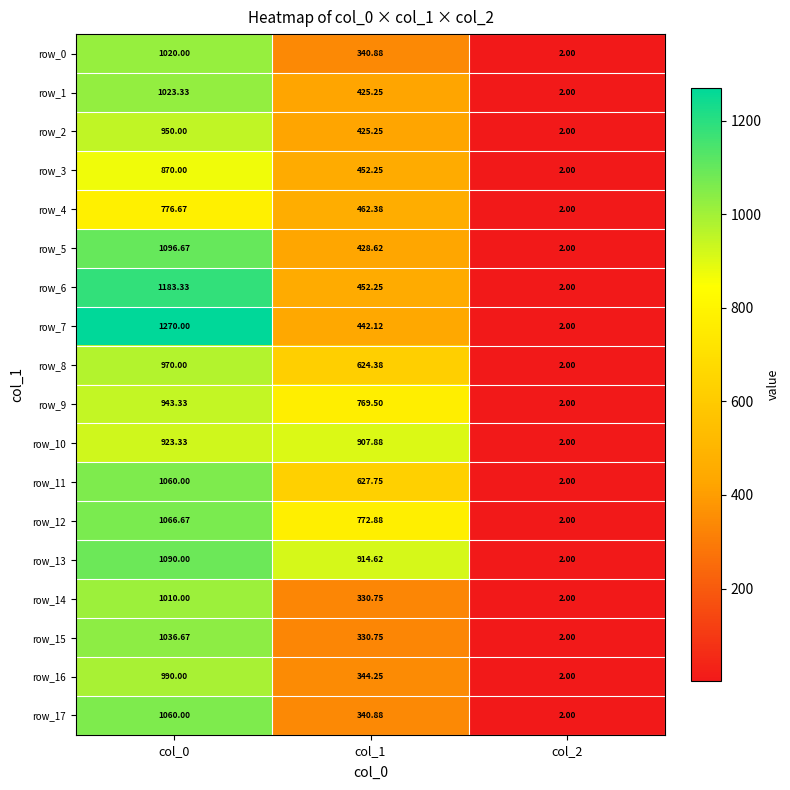

What is the difference between the row_0 values at col_0 and col_1?

679.1